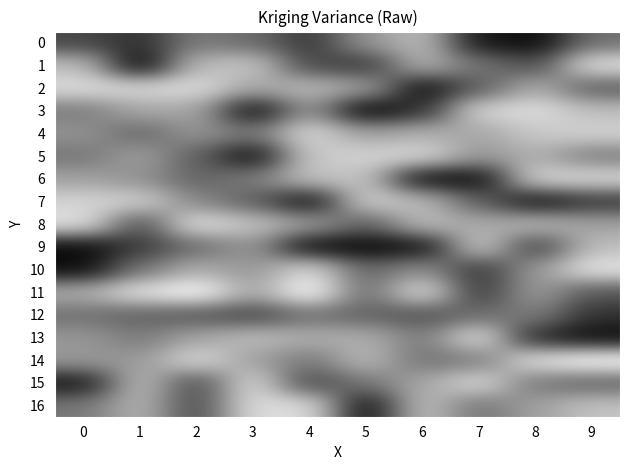

Reading left to right, what are all the values shown in this chart?

0: 0=0.9	1=0.8	2=1.1	3=1.0	4=0.8	5=1.2	6=1.4	7=0.7	8=0.7	9=1.1
1: 0=1.4	1=0.6	2=1.3	3=1.4	4=0.9	5=0.8	6=1.3	7=1.1	8=0.9	9=1.5
2: 0=1.5	1=1.5	2=1.5	3=1.3	4=1.3	5=1.3	6=0.7	7=1.0	8=1.3	9=1.0
3: 0=1.1	1=1.3	2=1.3	3=0.7	4=1.2	5=0.6	6=0.8	7=1.5	8=1.5	9=1.4
4: 0=1.2	1=1.0	2=1.2	3=1.1	4=1.5	5=1.2	6=1.3	7=1.3	8=1.4	9=1.4
5: 0=1.1	1=1.2	2=1.0	3=0.7	4=1.4	5=1.4	6=1.5	7=1.2	8=1.3	9=1.1
6: 0=1.2	1=1.2	2=1.0	3=1.1	4=1.4	5=1.4	6=0.7	7=0.7	8=1.5	9=1.5
7: 0=1.4	1=1.4	2=1.2	3=1.0	4=0.7	5=1.4	6=1.3	7=1.0	8=0.7	9=0.8
8: 0=1.5	1=0.9	2=1.5	3=1.4	4=1.2	5=1.0	6=1.4	7=1.3	8=1.3	9=1.2
9: 0=0.7	1=0.9	2=1.0	3=1.2	4=0.7	5=0.7	6=0.7	7=1.4	8=0.9	9=1.4
10: 0=0.7	1=1.1	2=1.3	3=1.2	4=1.5	5=1.0	6=1.2	7=0.8	8=1.2	9=1.5
11: 0=1.3	1=1.5	2=1.6	3=1.3	4=1.6	5=1.0	6=1.5	7=0.8	8=1.2	9=1.0
12: 0=1.1	1=1.0	2=1.0	3=0.9	4=1.1	5=1.0	6=0.9	7=1.1	8=1.1	9=0.8
13: 0=1.2	1=1.1	2=1.3	3=1.4	4=1.3	5=1.3	6=1.1	7=1.5	8=0.8	9=0.7
14: 0=1.2	1=1.2	2=1.5	3=1.2	4=1.1	5=1.3	6=1.1	7=1.1	8=1.5	9=1.6
15: 0=0.7	1=1.4	2=0.9	3=1.5	4=0.9	5=1.1	6=1.3	7=1.5	8=1.1	9=1.0
16: 0=1.1	1=1.3	2=0.9	3=1.5	4=1.5	5=0.7	6=1.4	7=1.1	8=1.2	9=1.4